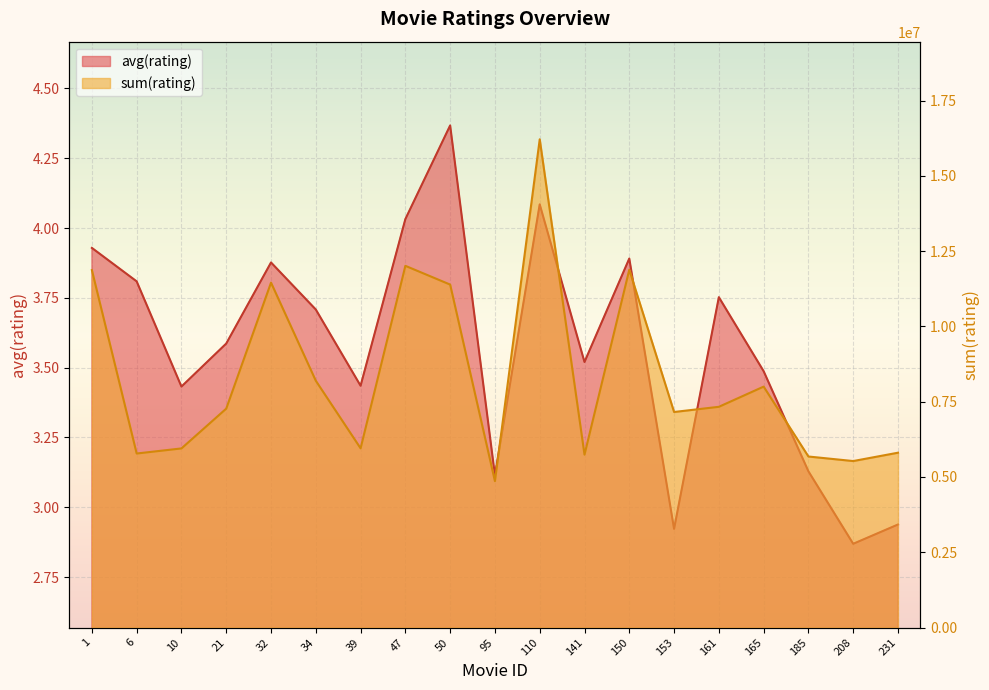

How many lines are shown in the chart?

2